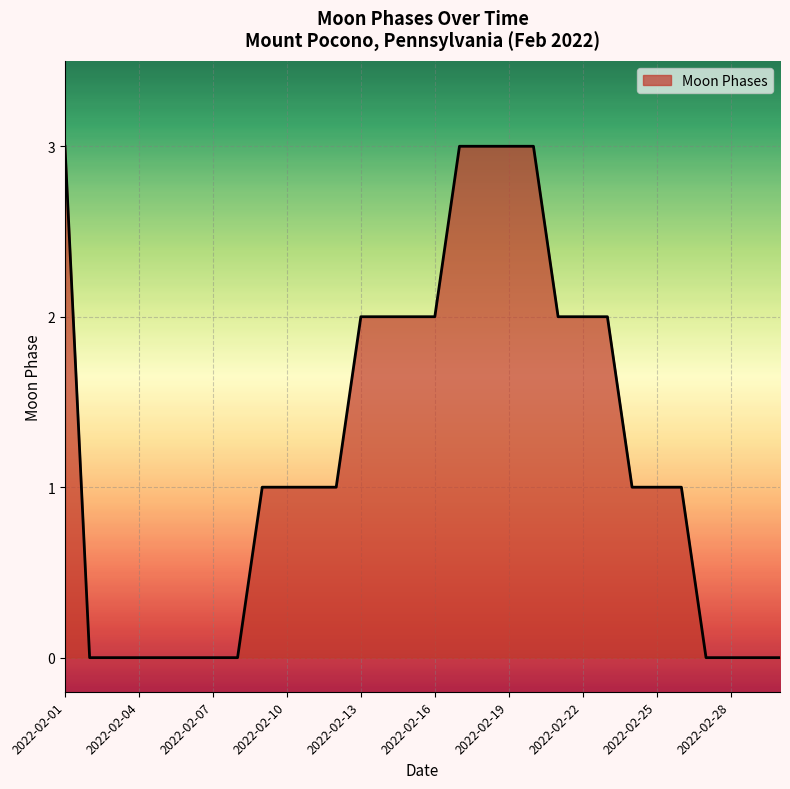

What is the greatest value displayed?

3